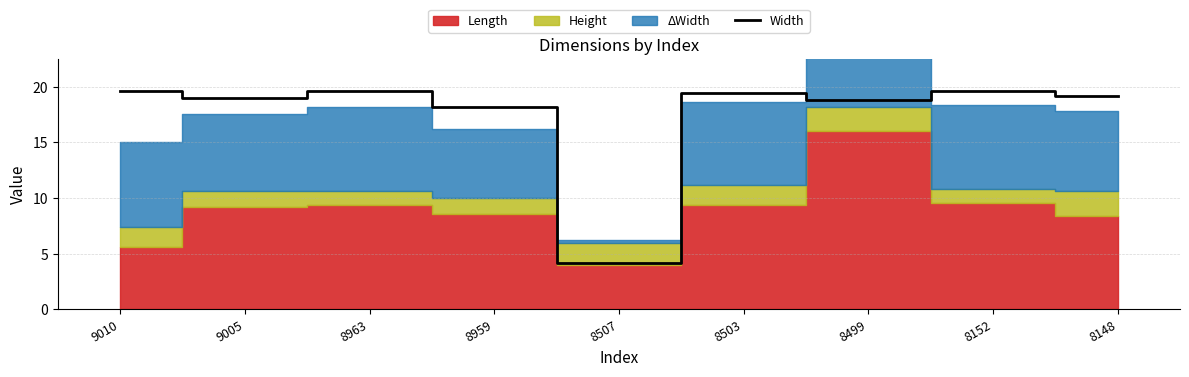

Is it true that the value at 8152 is 32.5?

False